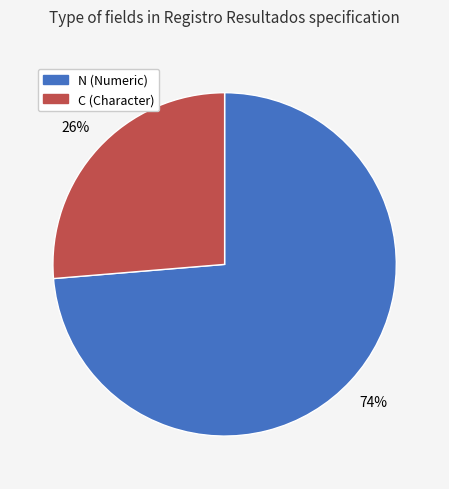

What percentage is the N slice, to the nearest percent?

74%